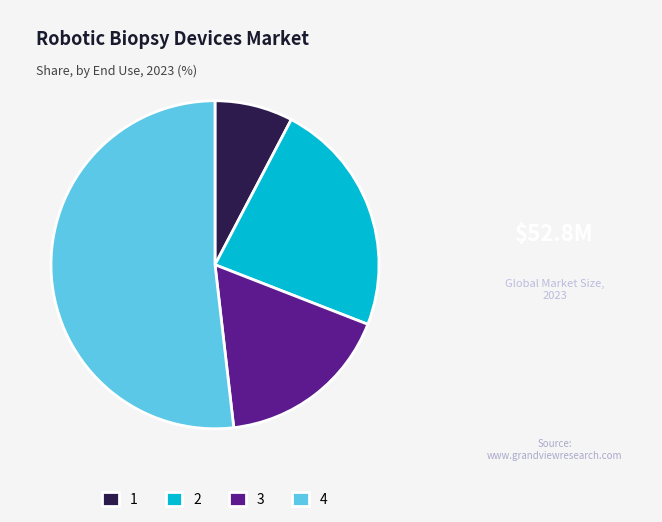

Which category accounts for the majority?

4